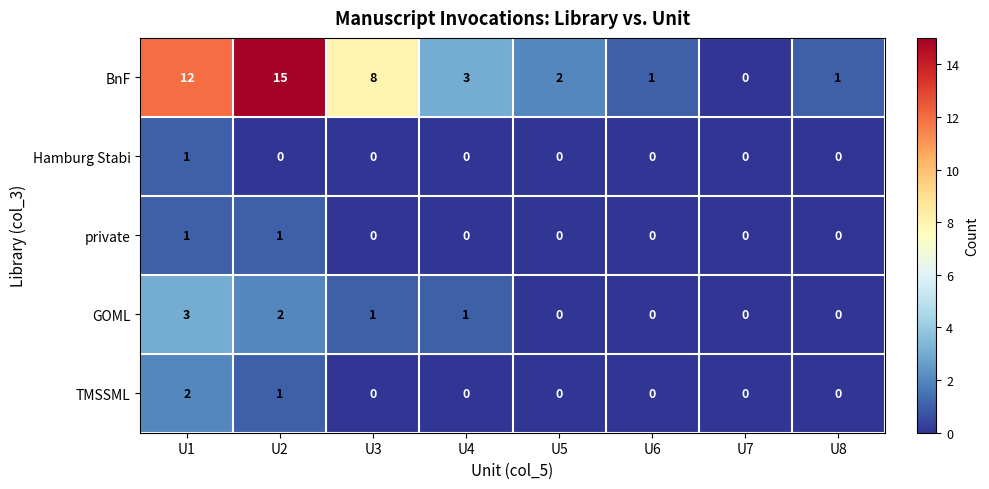

At which label is TMSSML closest to 1?

U2